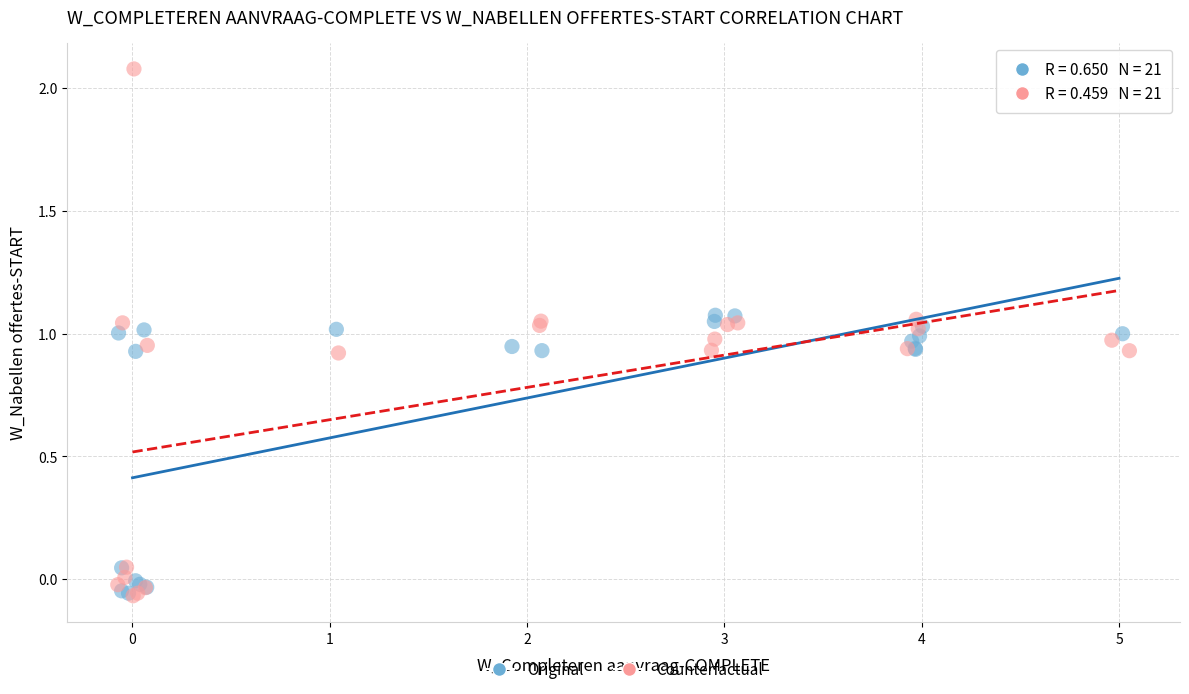

Which series has the largest Y range (max minus min)?

Counterfactual